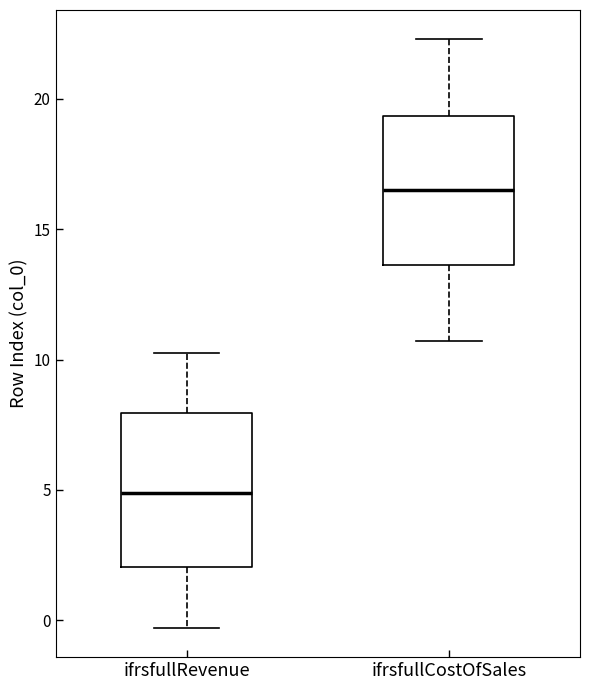

Which box's median line is the highest?

ifrsfullCostOfSales